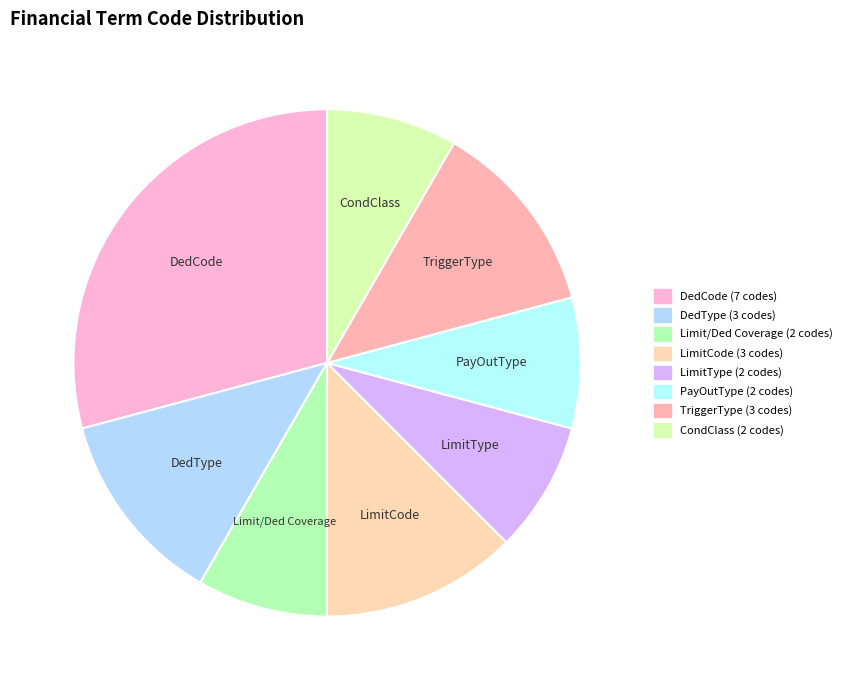

Which has a higher value, TriggerType or DedCode?

DedCode